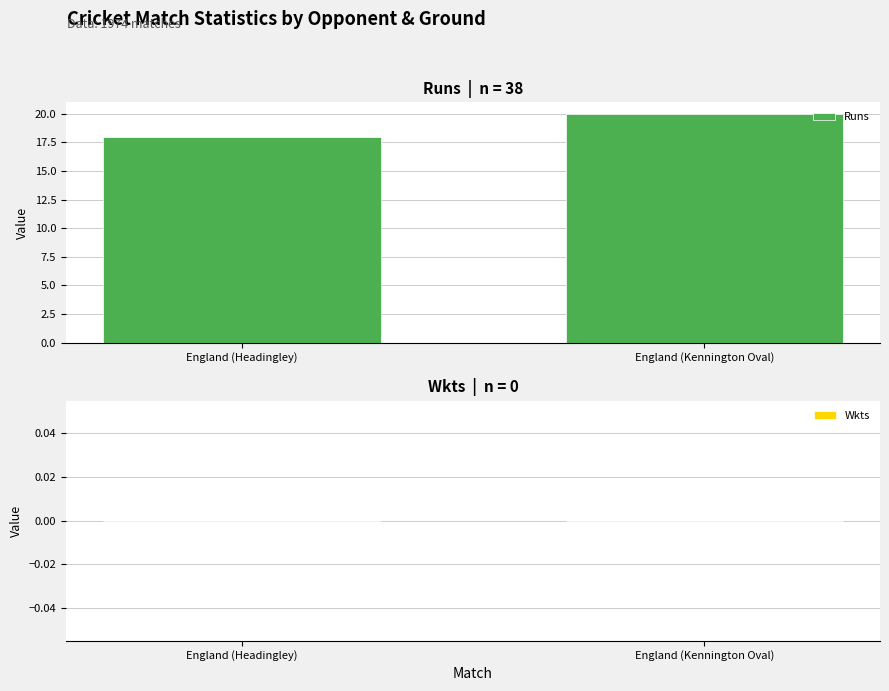

What is the sum of all values?

38